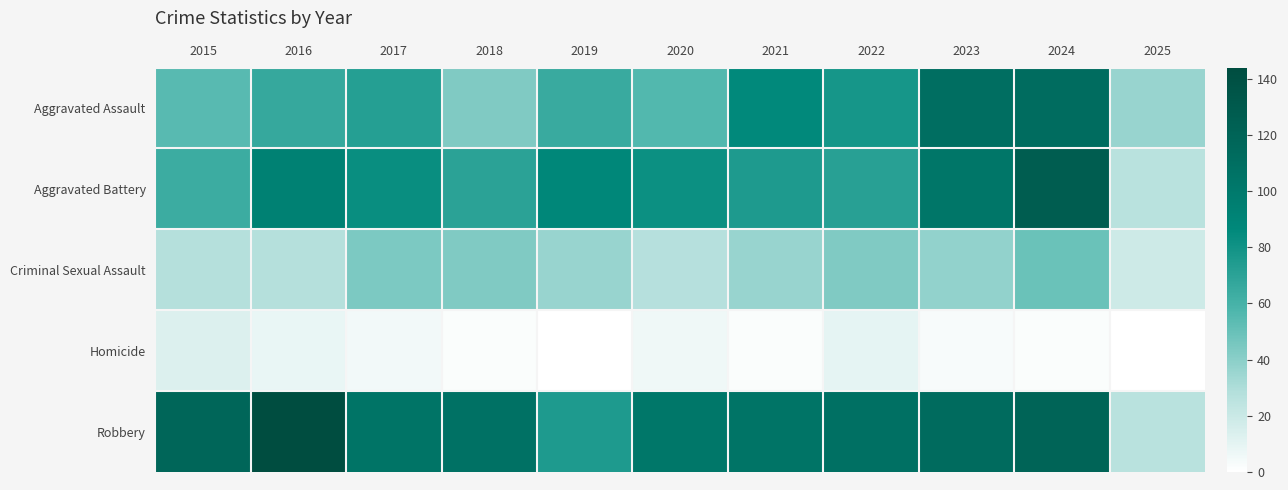

At how many categories does at least one series exceed 108?

4